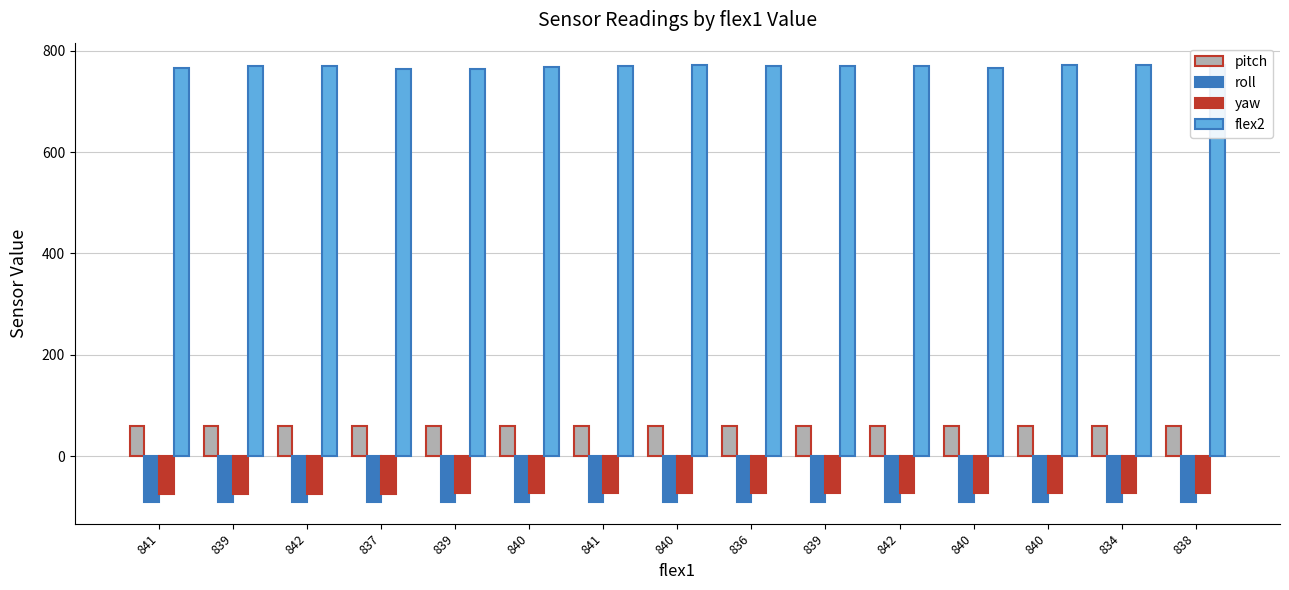

What are all the series names shown in the legend?

pitch, roll, yaw, flex2